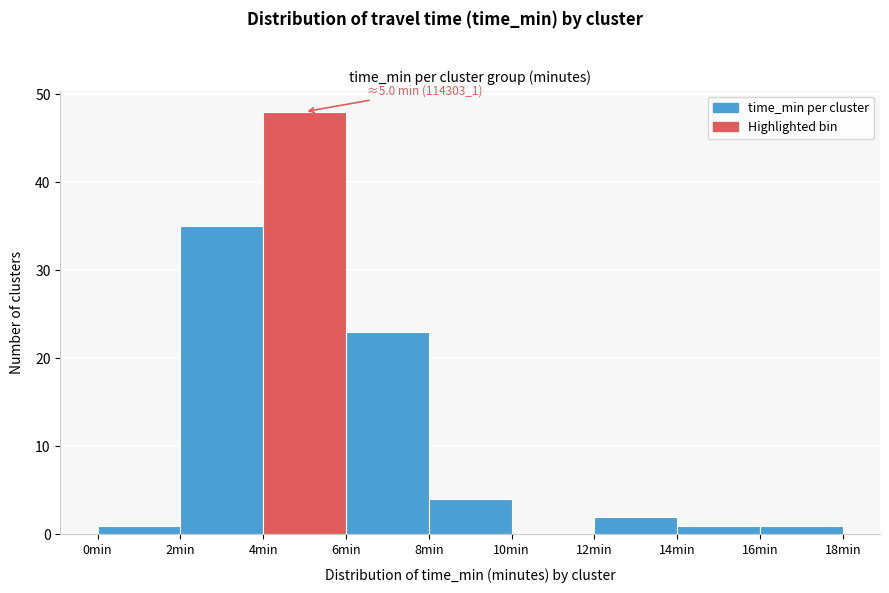

Which range on the x-axis has the tallest bar?

4 to 6